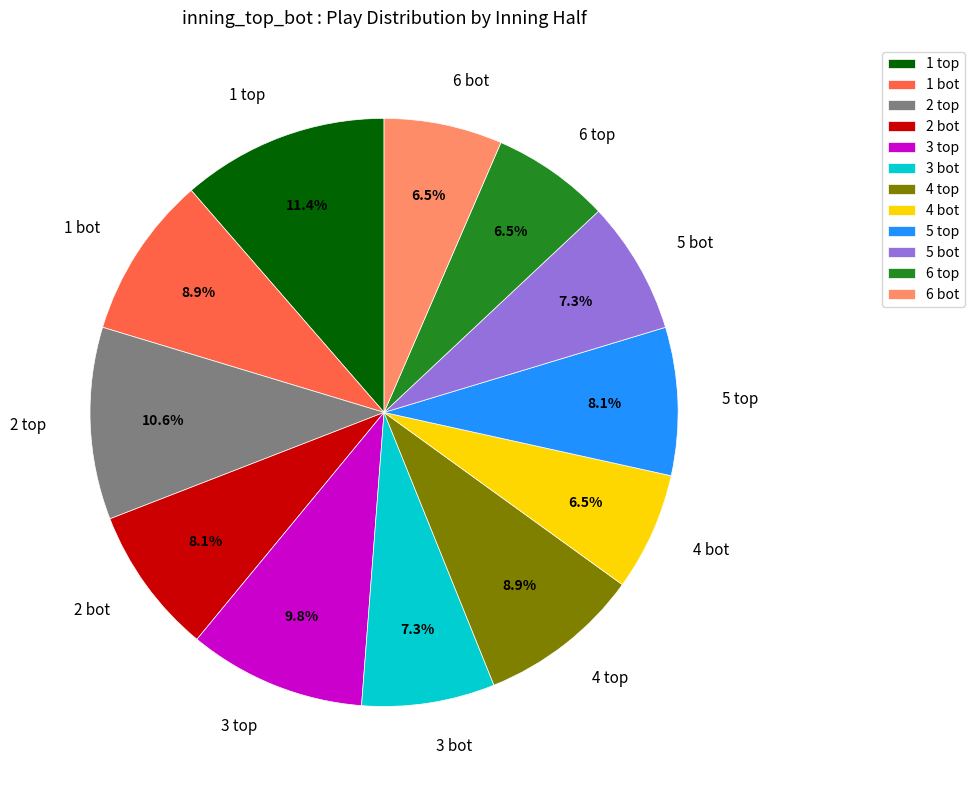

How many segments does this pie chart have?

12